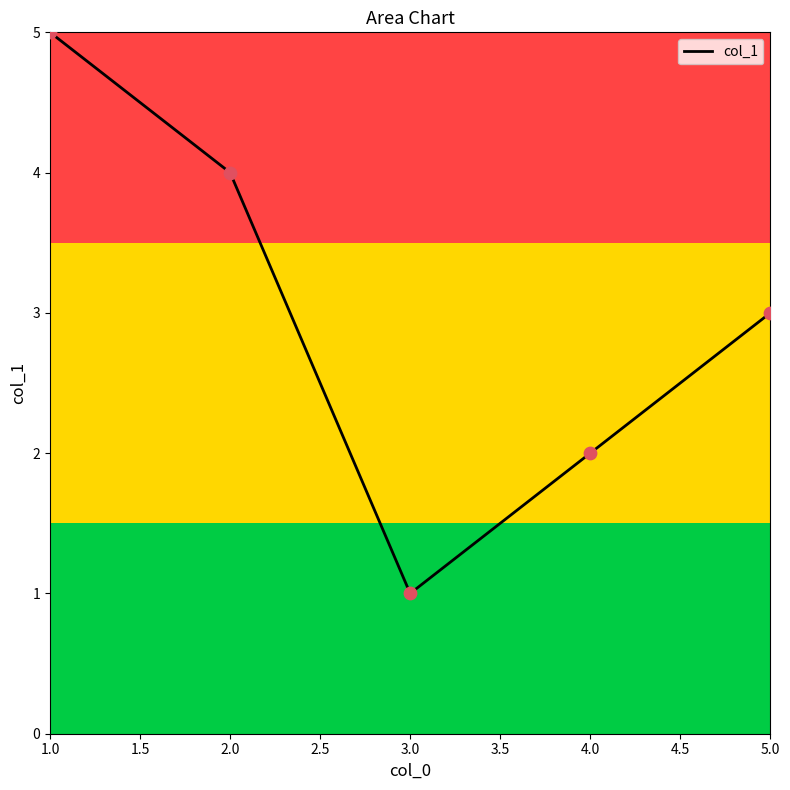

Between 2.0 and 4.0, which is larger?

2.0